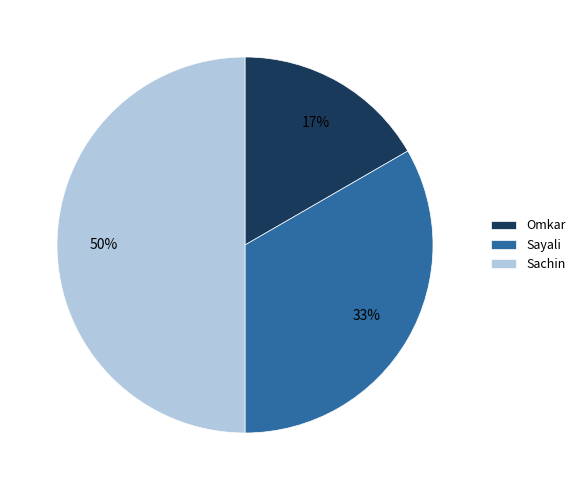

Between Sayali and Sachin, which is larger?

Sachin